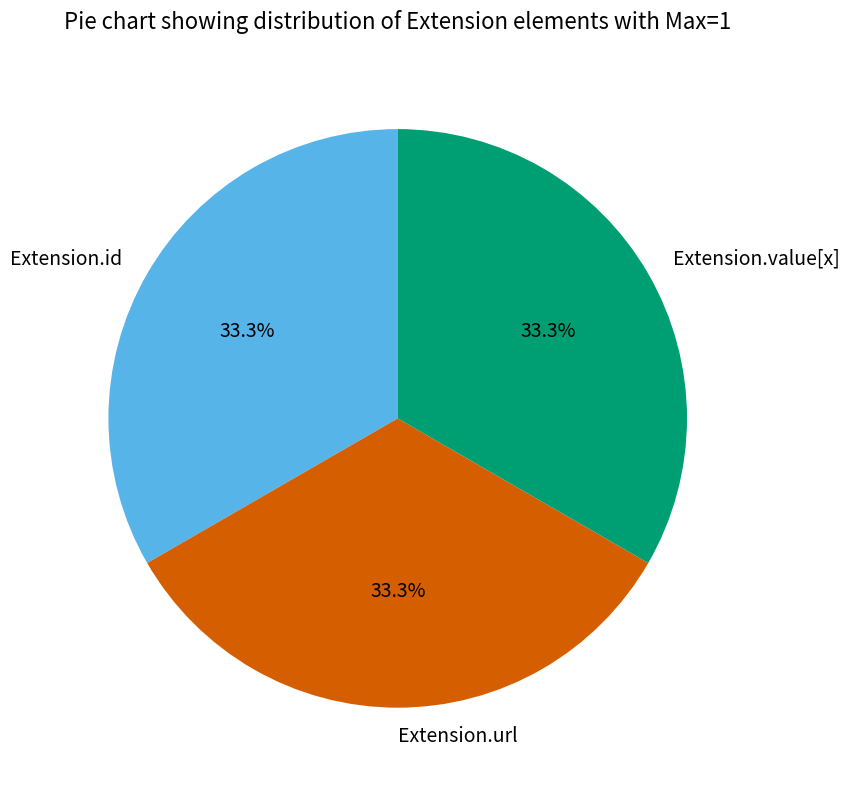

Is there any slice that represents more than half of the pie?

No